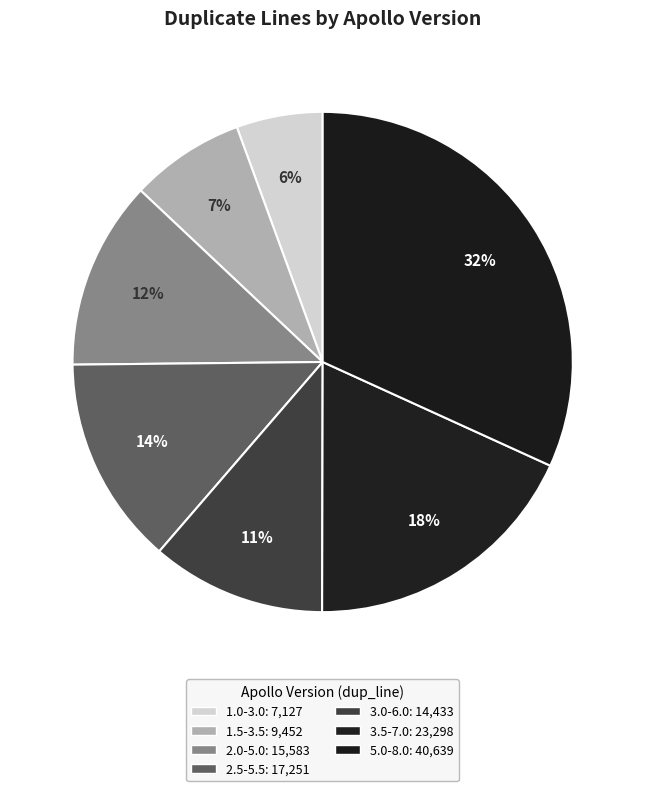

Which category has the smallest portion of the pie?

apollo-1.0.0-3.0.0